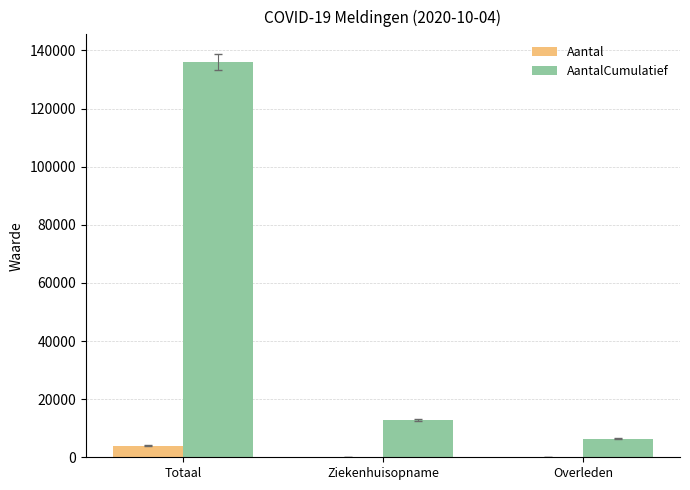

What is the maximum value shown in the chart?

135892